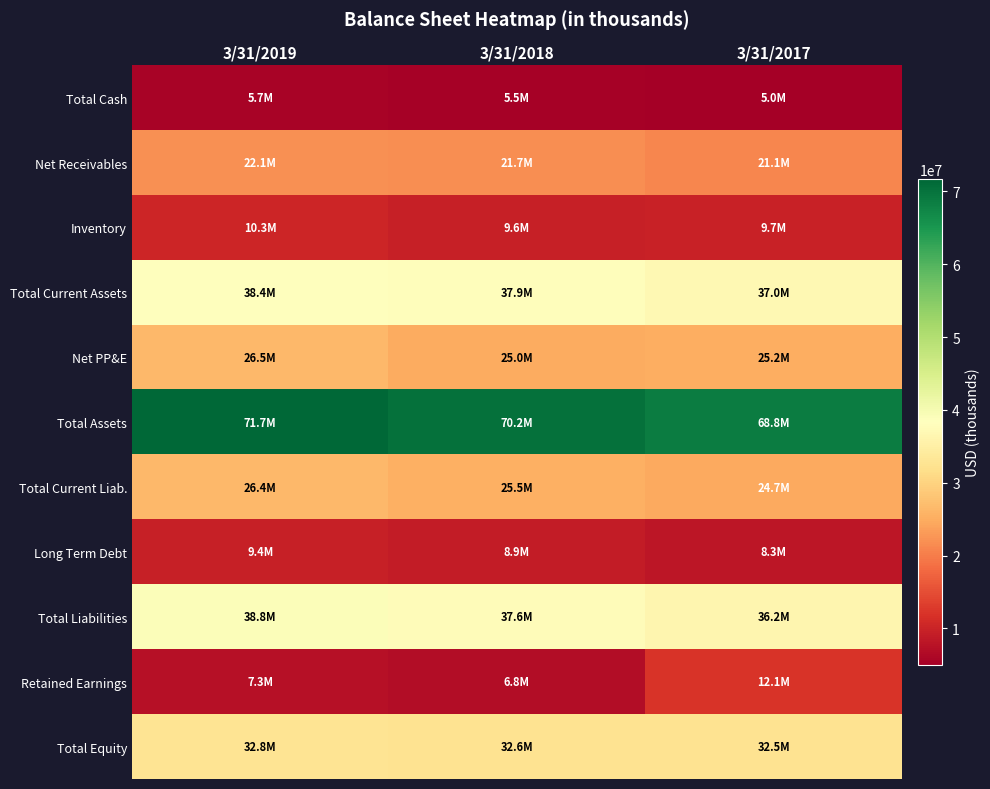

What is the total value across all series at 3/31/2019?

289494000